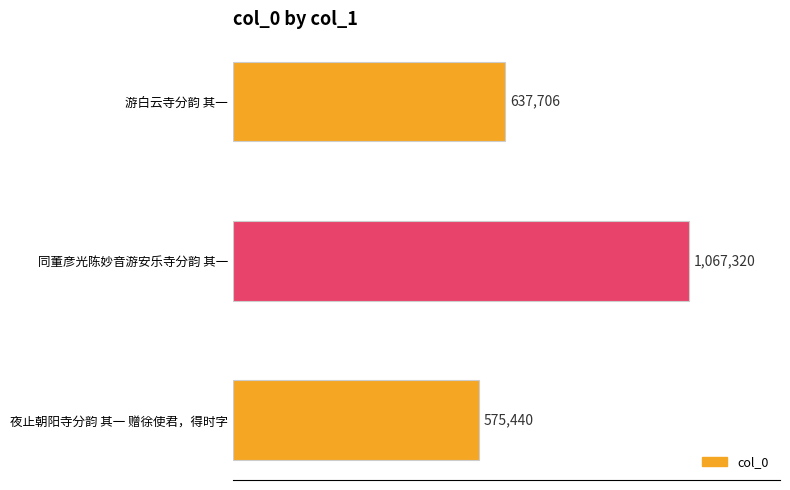

List the labels in order of value, largest first.

同董彦光陈妙音游安乐寺分韵 其一, 游白云寺分韵 其一, 夜止朝阳寺分韵 其一 赠徐使君，得时字